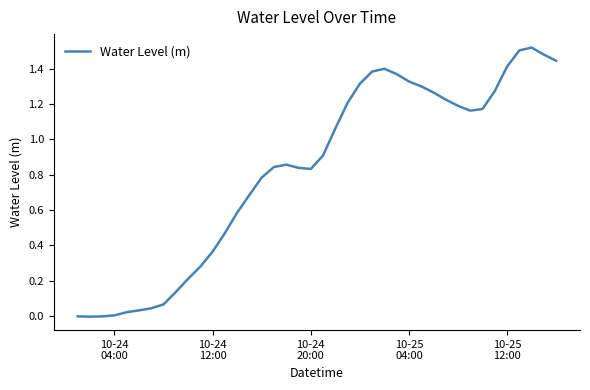

How many lines are shown in the chart?

1